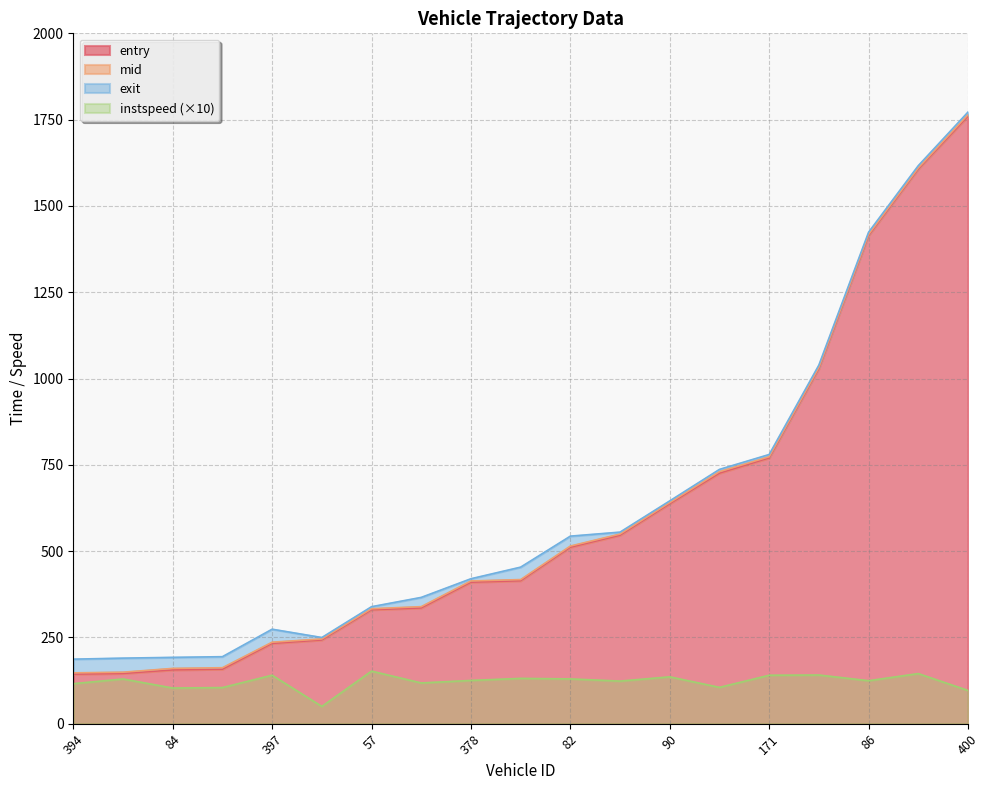

Where is instspeed nearest to the value 101?

84